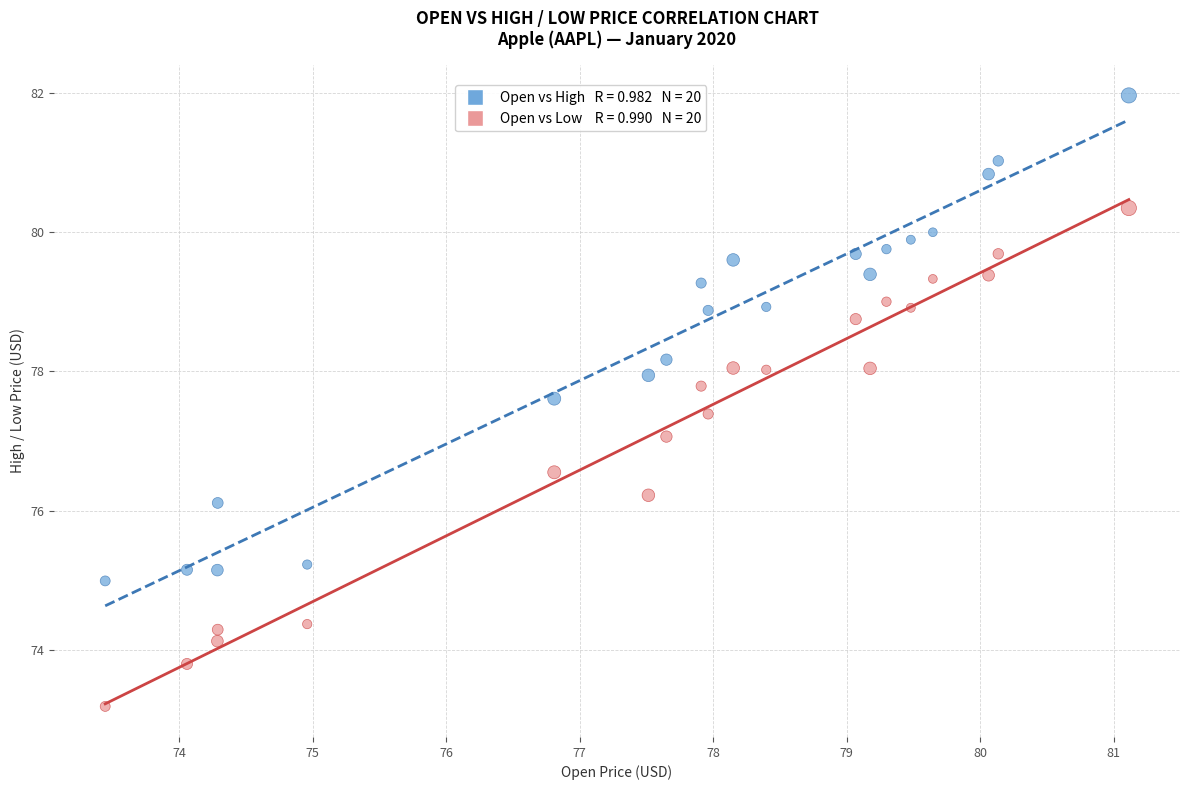

Across all data points, what is the range of Y values (max minus min)?

8.8